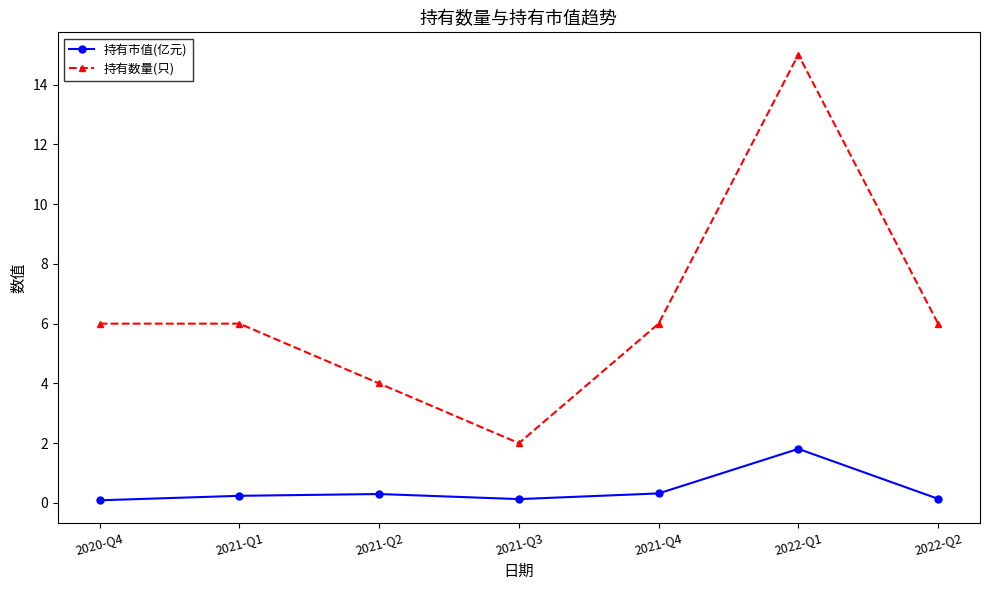

True or false: 持有数量(只) and 持有市值(亿元) intersect in this chart.

False